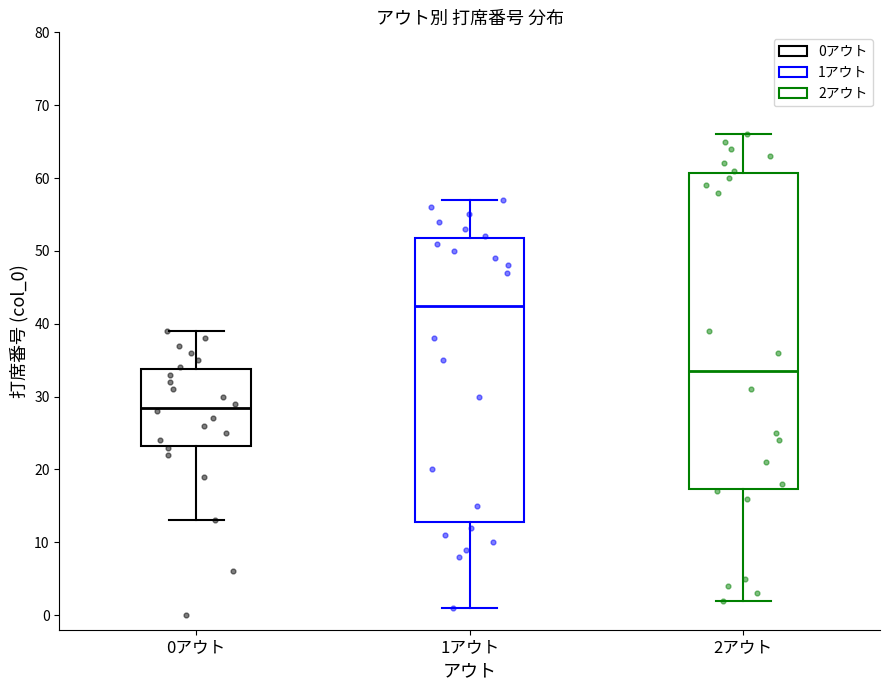

Where does the upper whisker of the box for 1アウト end on the y-axis? The values are not printed on the chart, so give them approximately, as read against the axis.

57